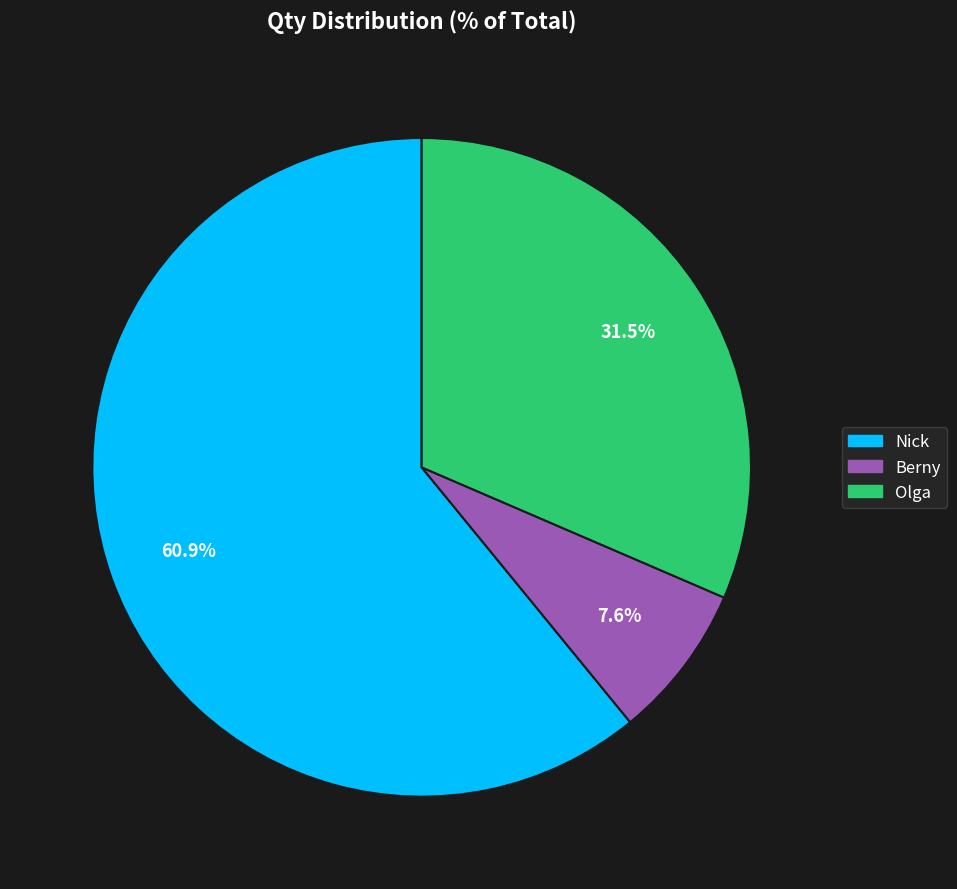

How many slices are in this pie chart?

3